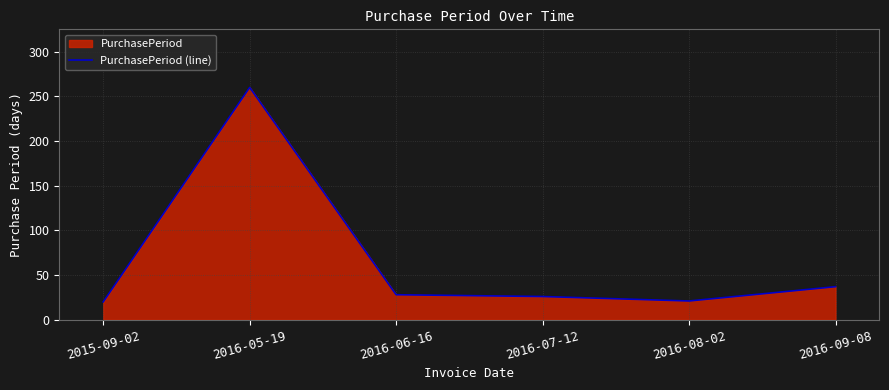

Where is the first local minimum?

2016-08-02